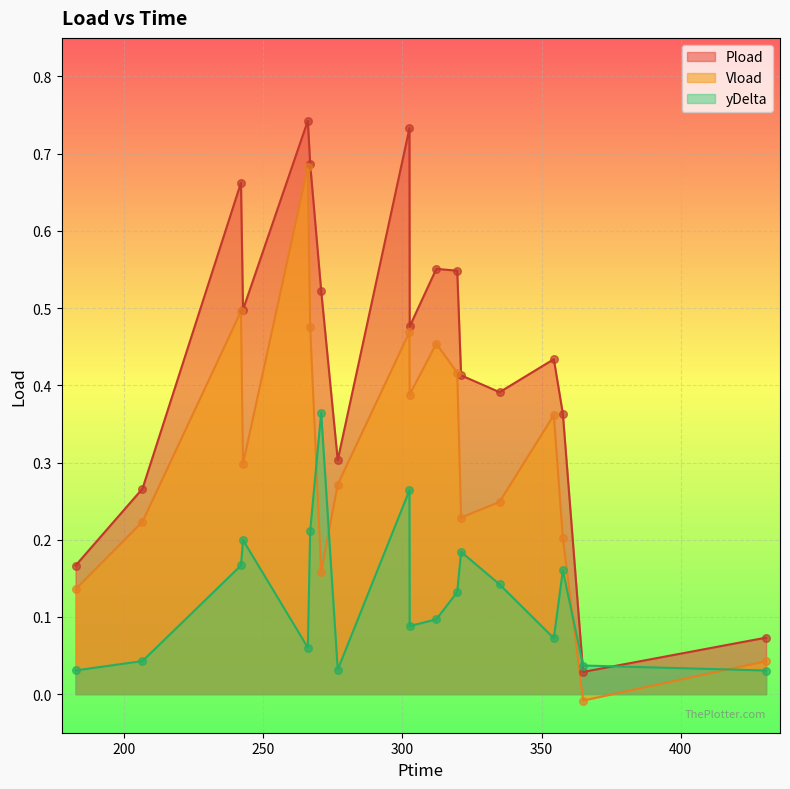

Which series has the largest total across all categories?

Pload